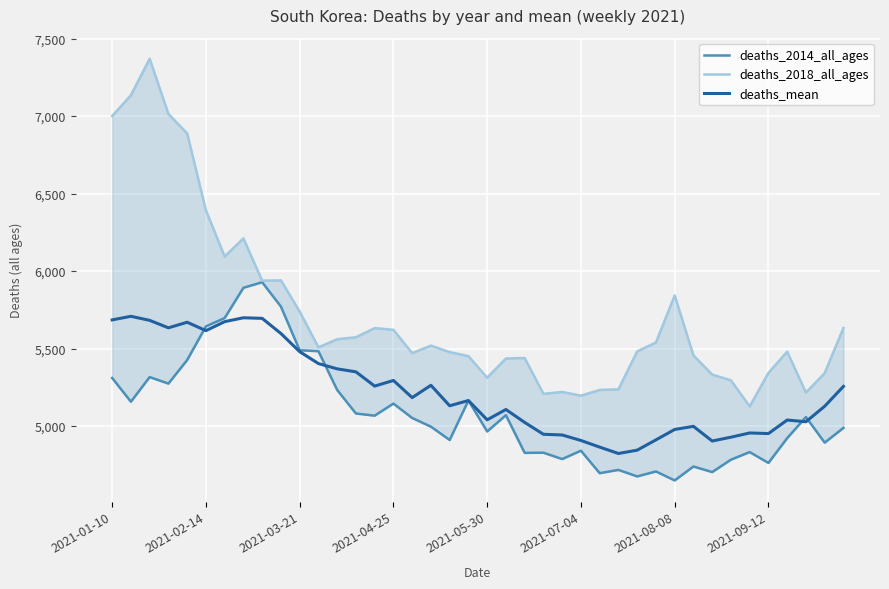

What is the smallest value displayed?

4649.0